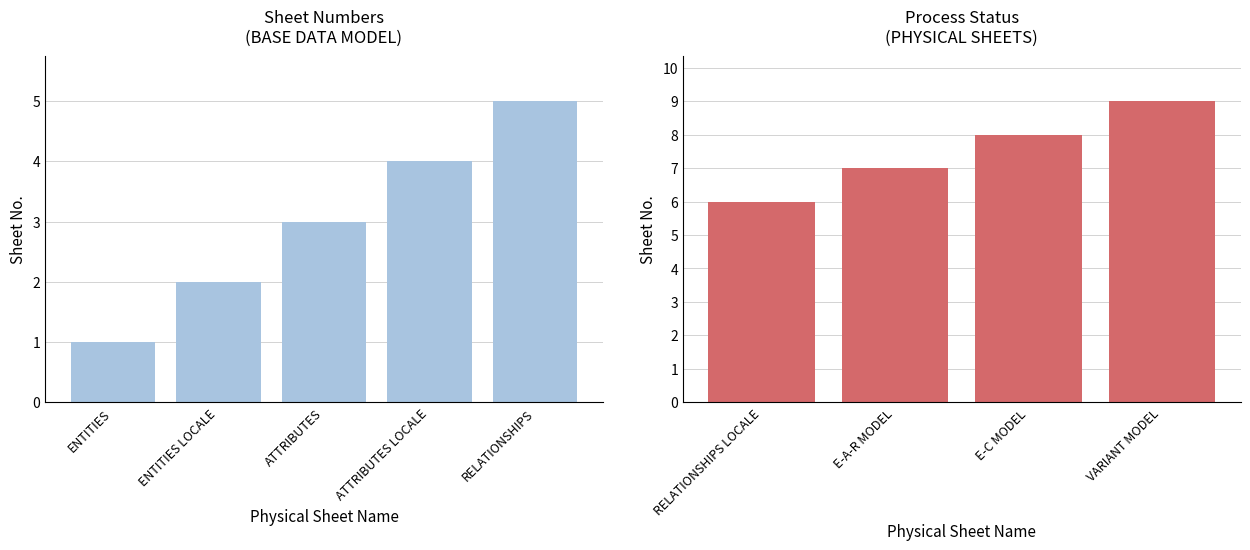

Which category has the lowest value across all series?

RELATIONSHIPS LOCALE